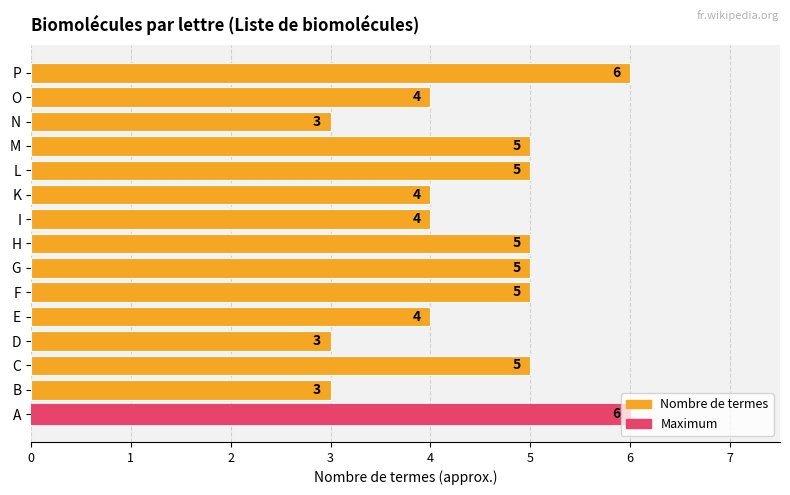

How many values are between 4 and 5?

10